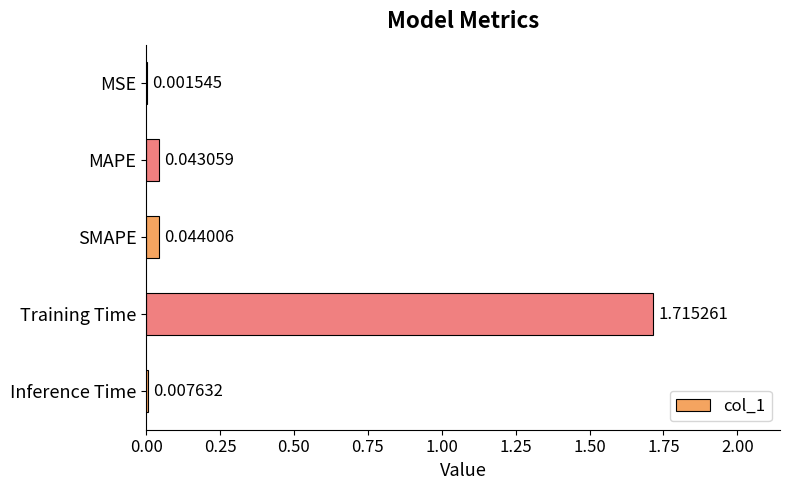

How many distinct data groups are displayed?

1